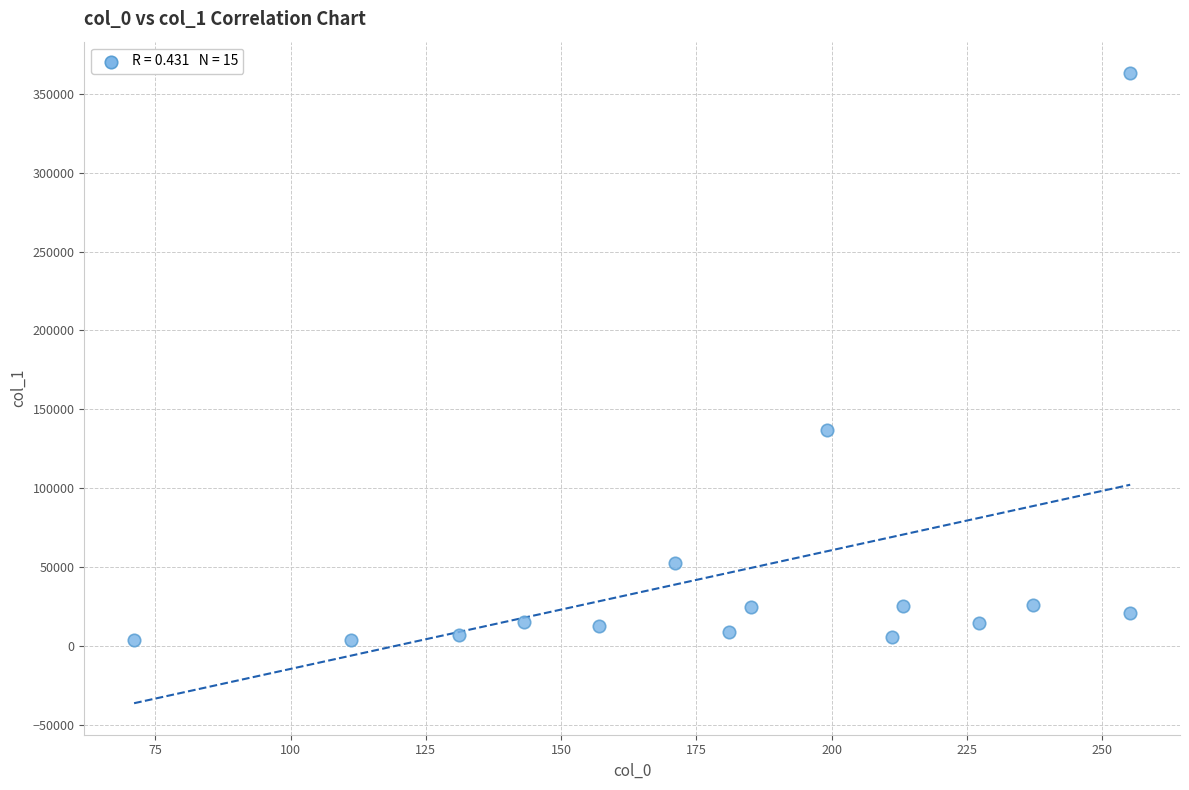

What is the range of Y values (max minus min)?

359348.7